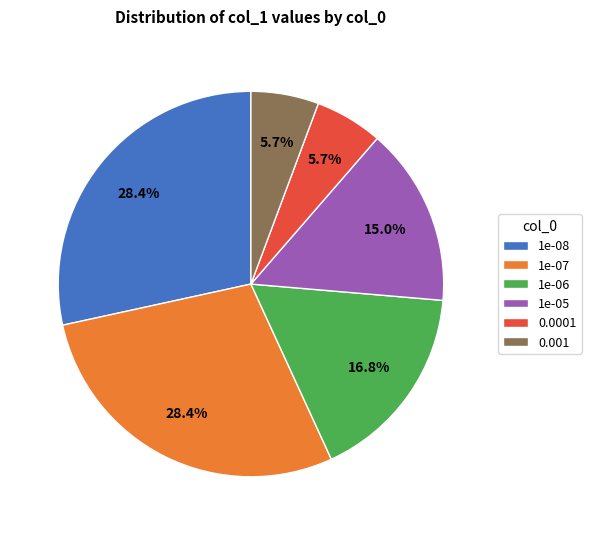

To the nearest percent, what portion does 0.0001 represent?

6%